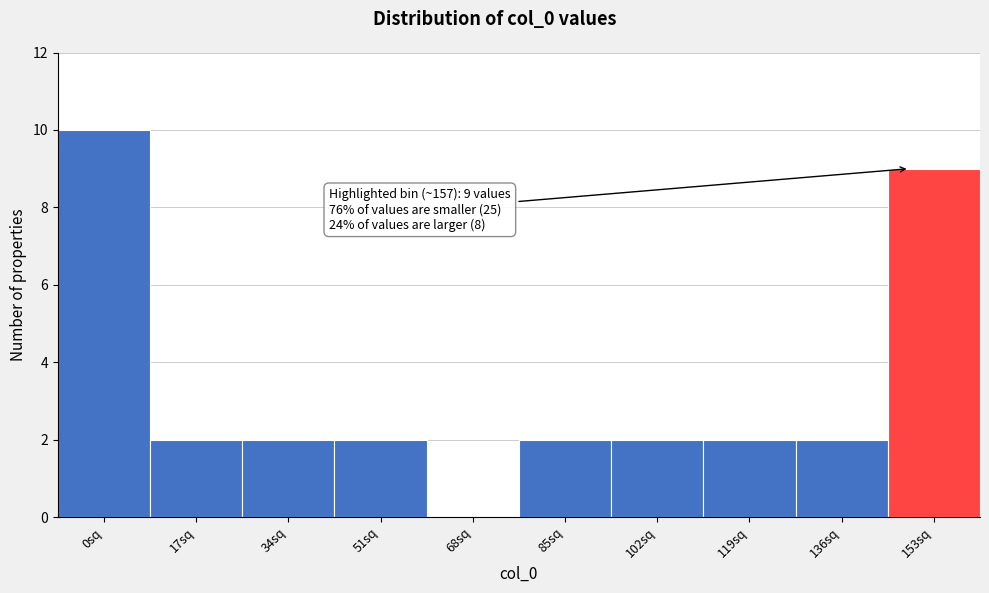

Reading left to right, extract all data points from this chart.

0sq=10	17sq=2	34sq=2	51sq=2	68sq=0	85sq=2	102sq=2	119sq=2	136sq=2	153sq=9